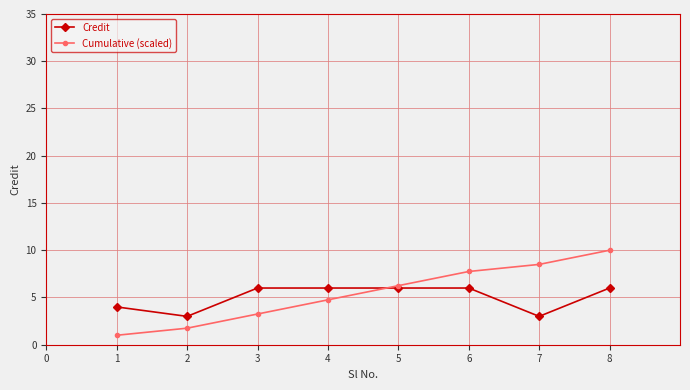

Rank the series by their average value, from highest to lowest.

Cumulative (scaled), Credit